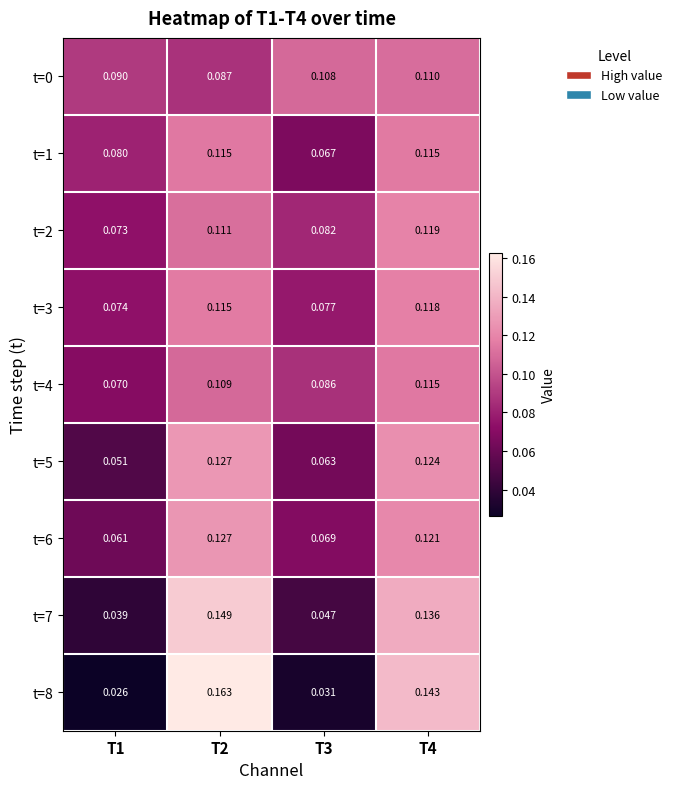

How many data points does each series have?

4